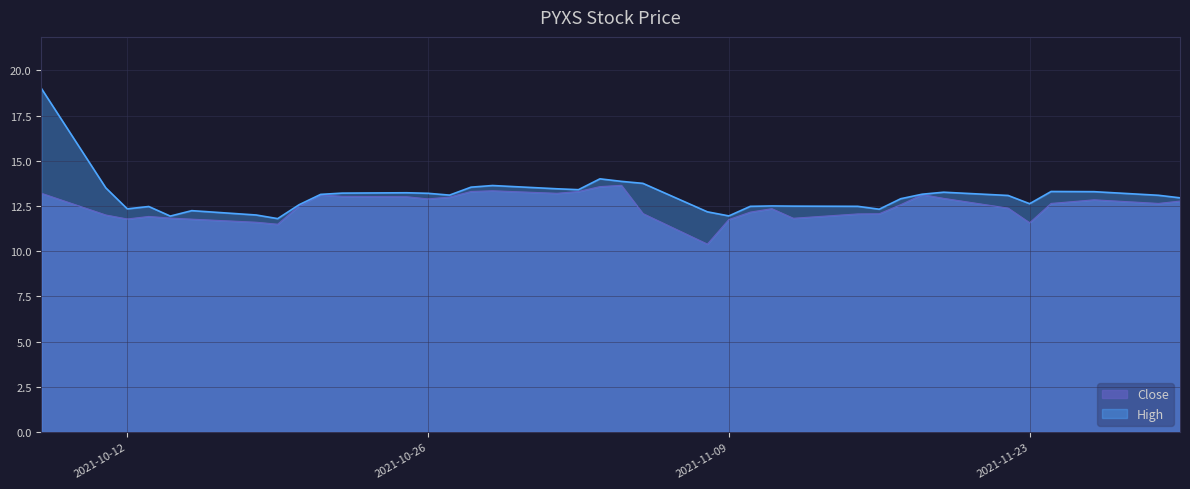

What is the difference between the Close values at 2021-10-26 and 2021-11-22?

0.5